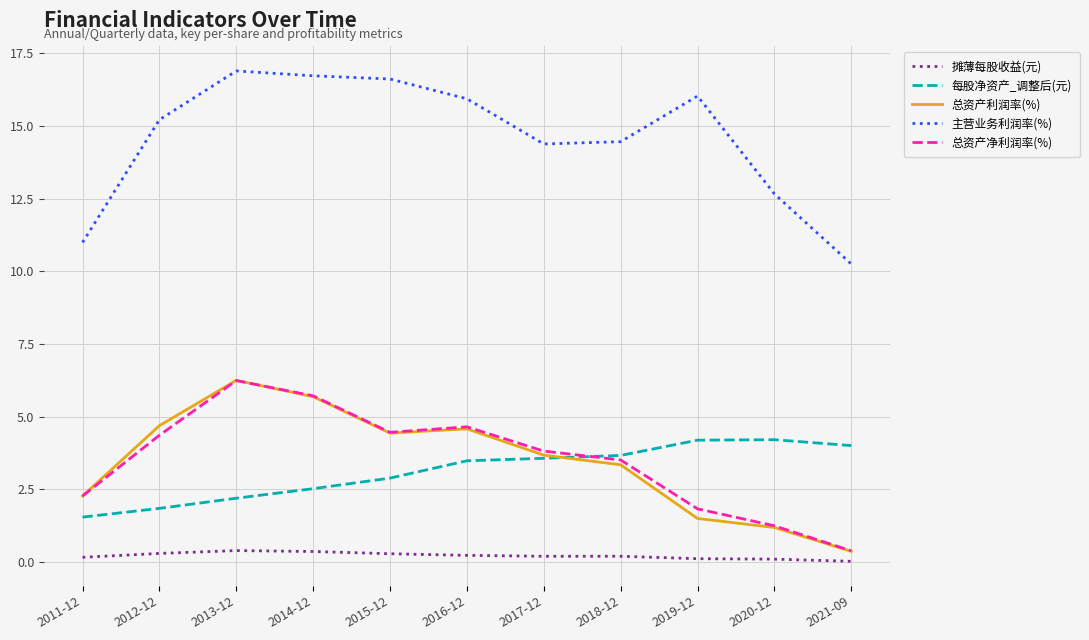

Which series has the largest total across all categories?

主营业务利润率(%)